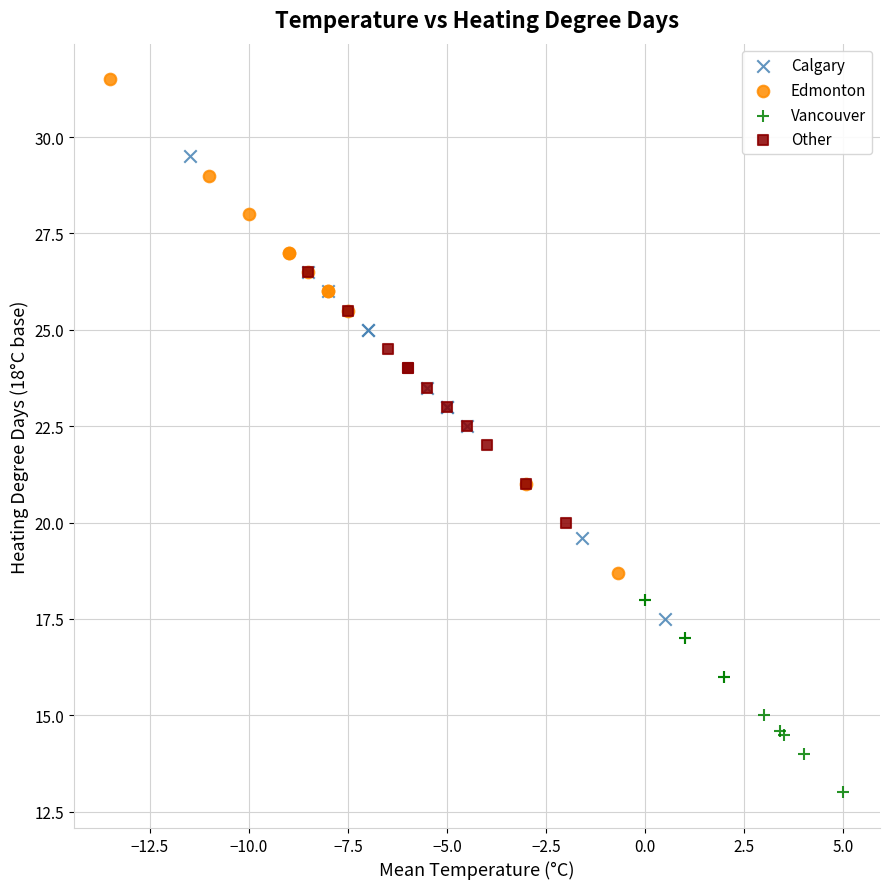

Which series contains the highest Y value?

Edmonton